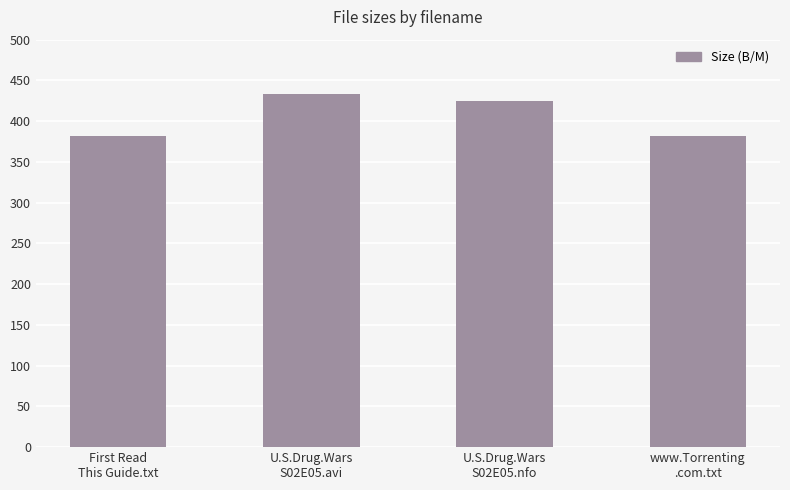

What is the change in value from First Read
This Guide.txt to U.S.Drug.Wars
S02E05.nfo?

+43.0